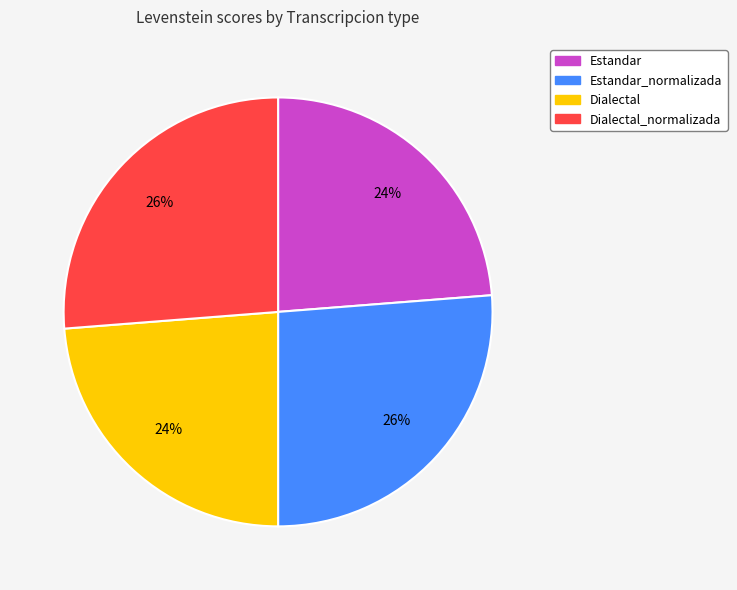

The Dialectal_normalizada slice represents 40% of the pie. True or false?

False